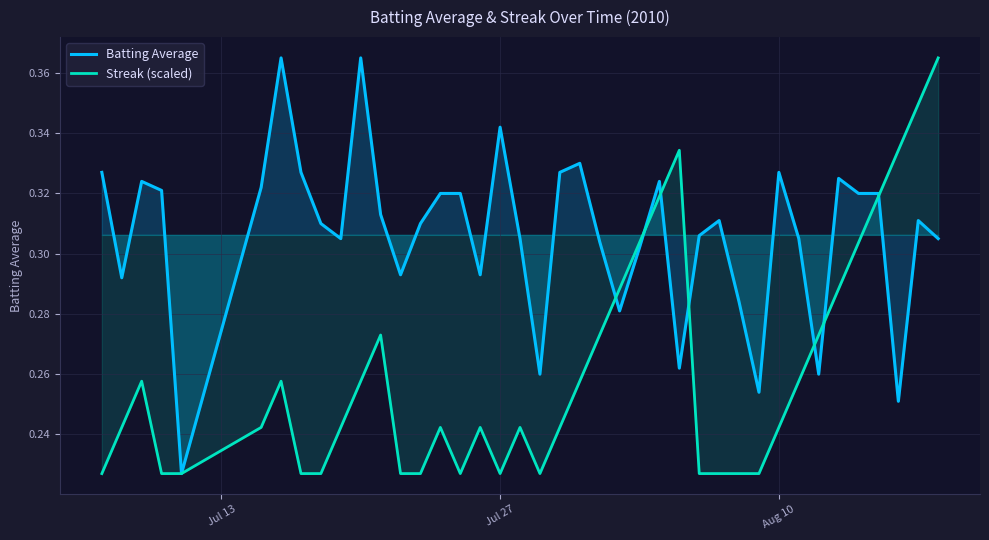

Which series has the largest total across all categories?

Batting Average